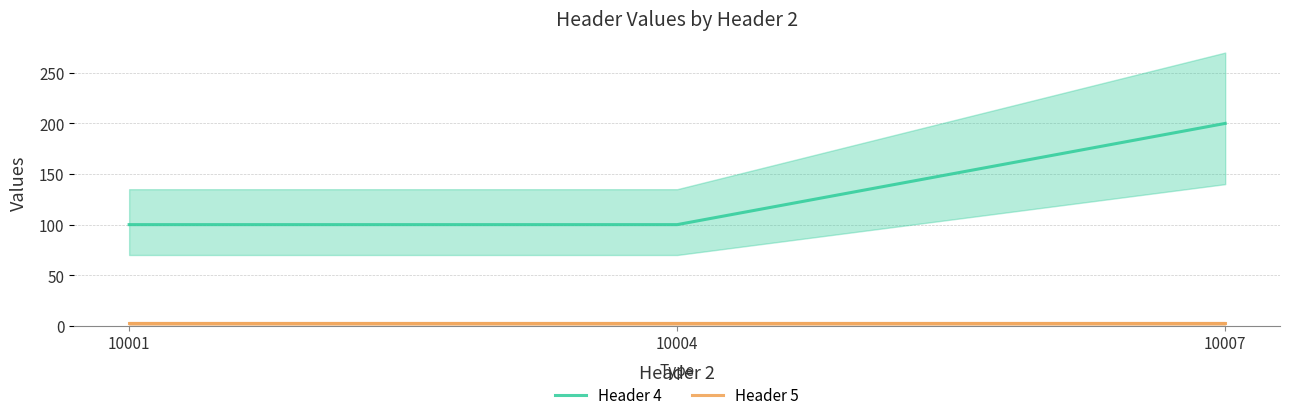

List the series in order of their peak value, lowest first.

Header 5, Header 4